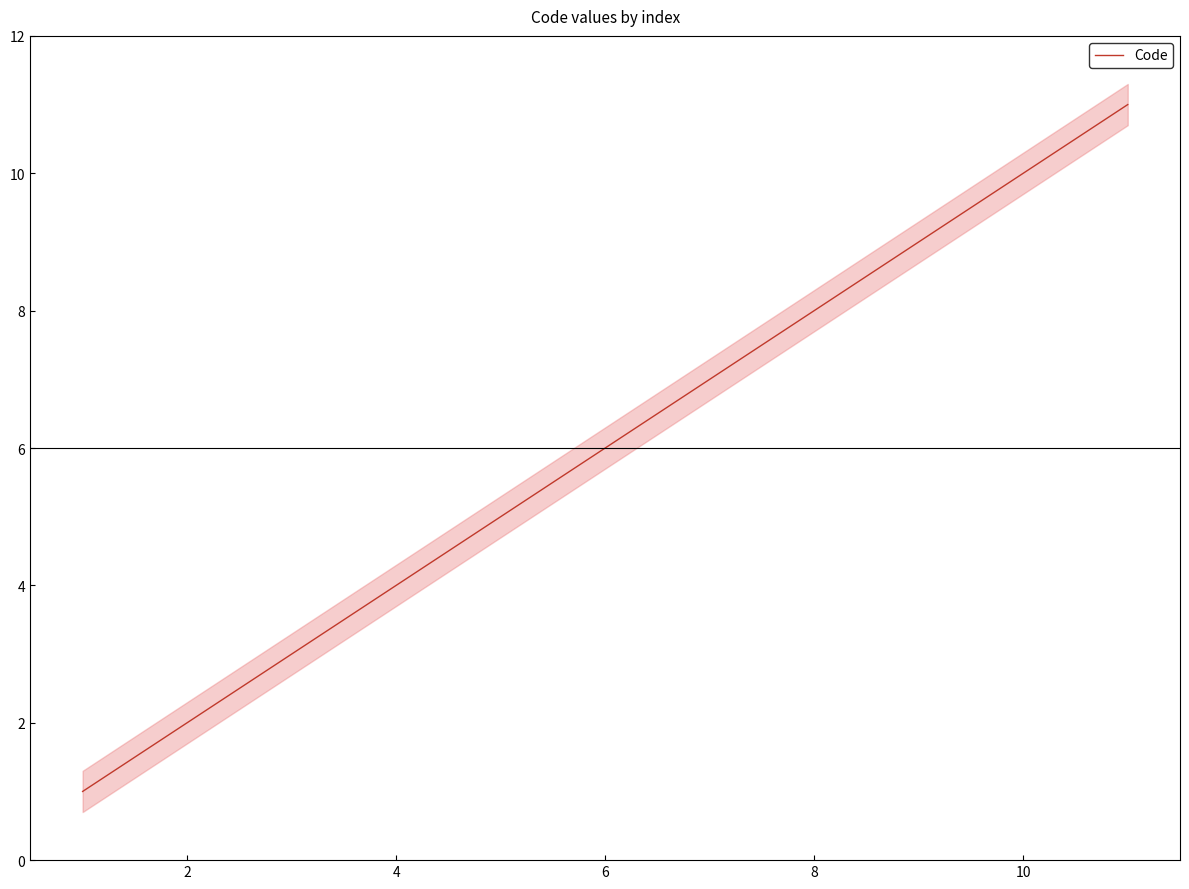

What is the smallest value displayed?

1